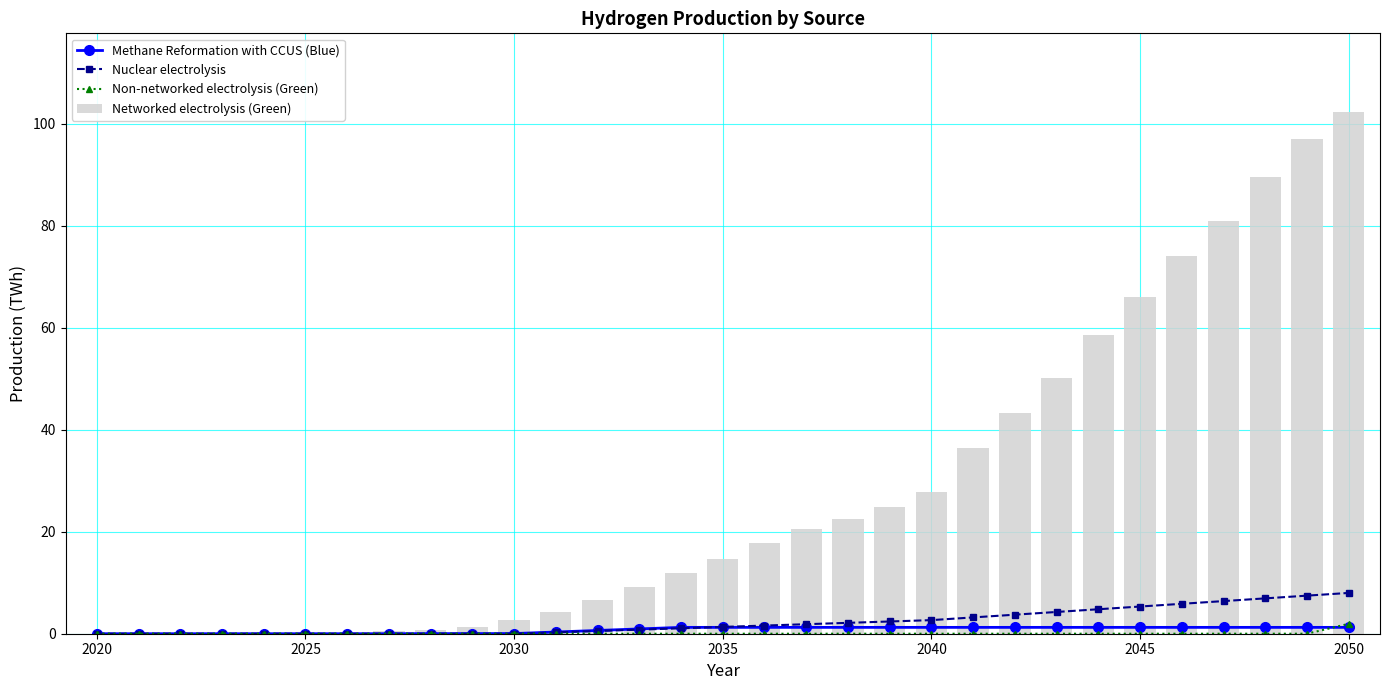

What is the highest value of the Networked electrolysis (Green) series?

102.4